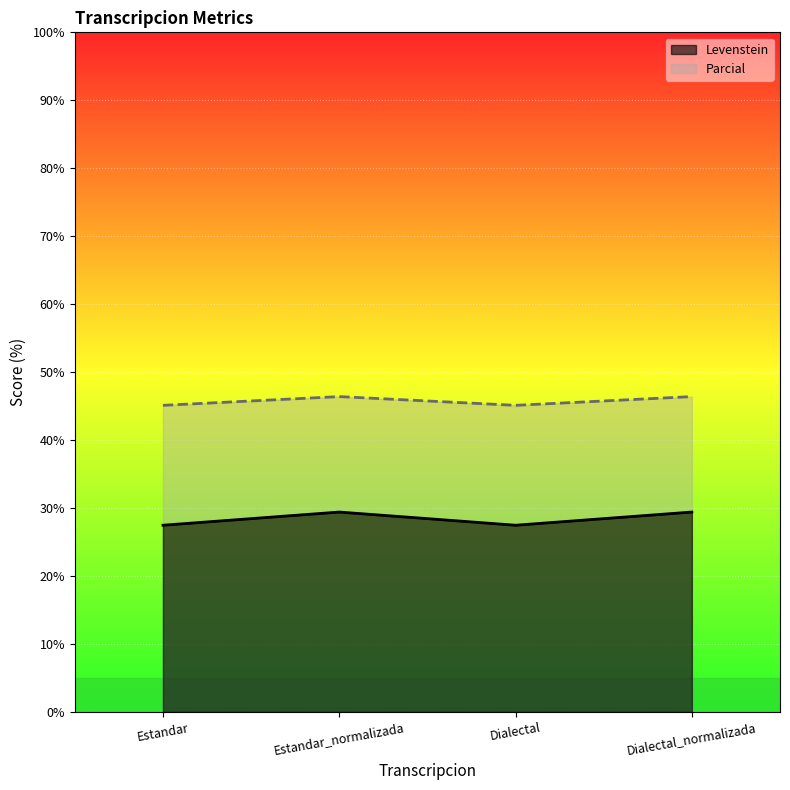

At which category does the chart reach its minimum across all series?

Estandar